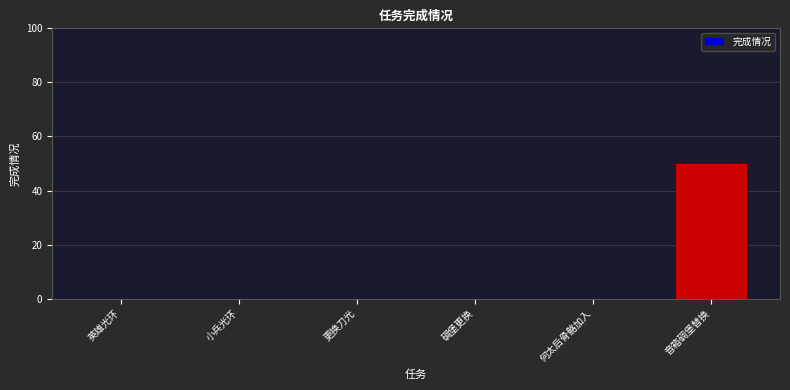

What is the sum of the values at 碉堡更换 and 音箱碉堡替换?

50